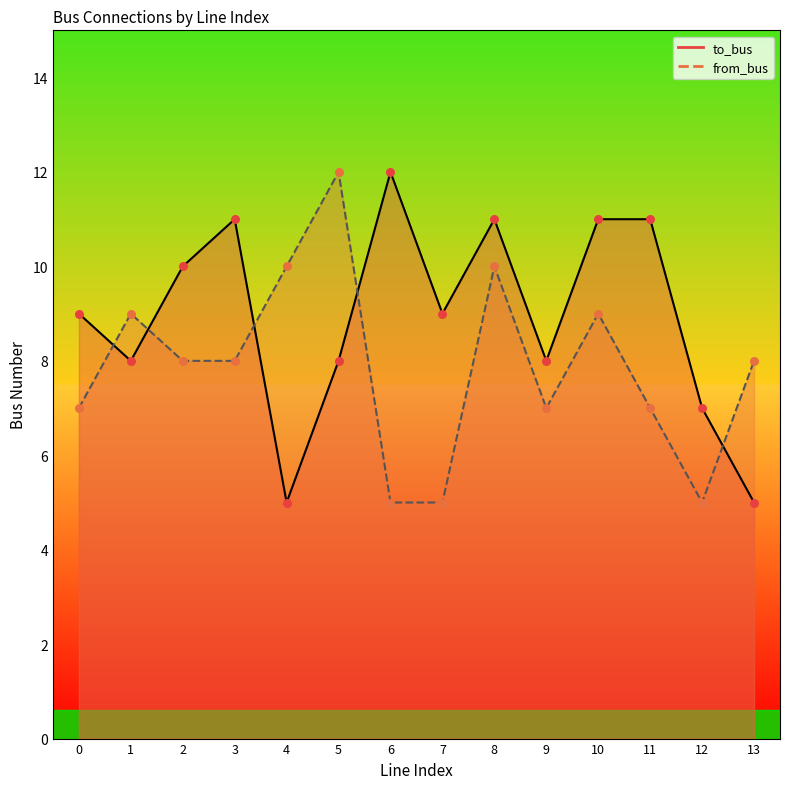

Which series has the widest spread of Y values?

to_bus